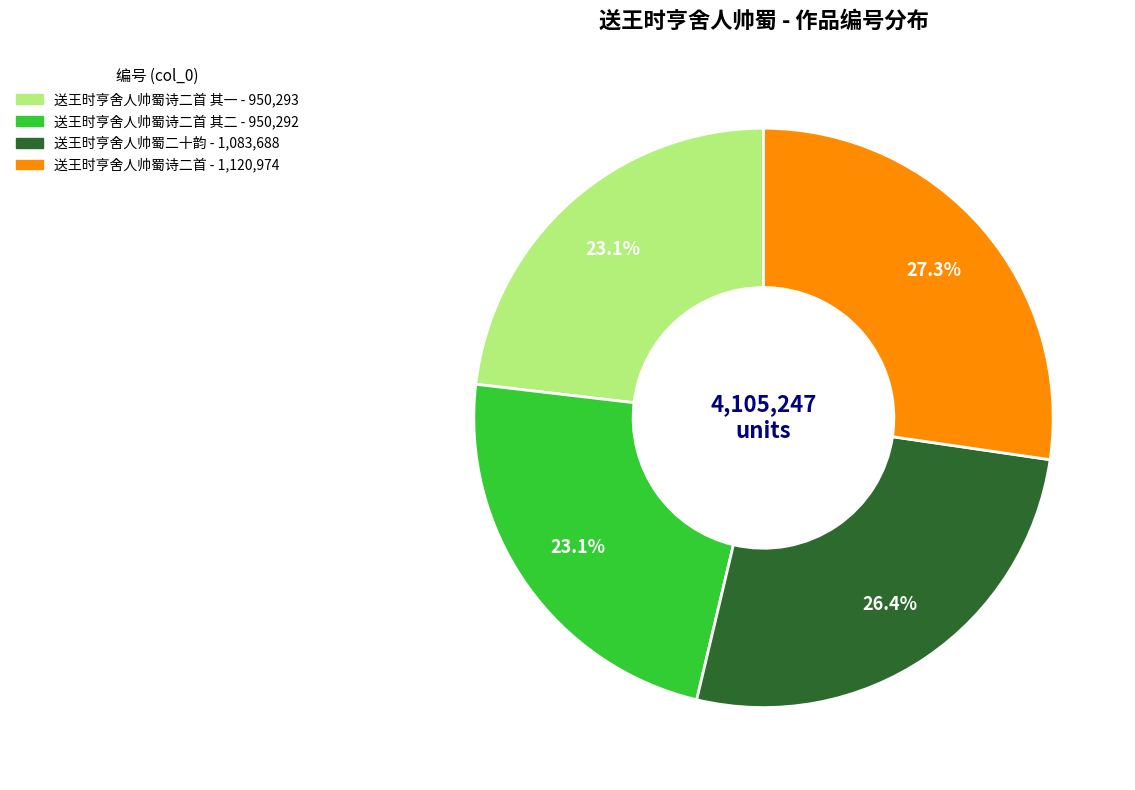

Does any single category account for the majority?

No